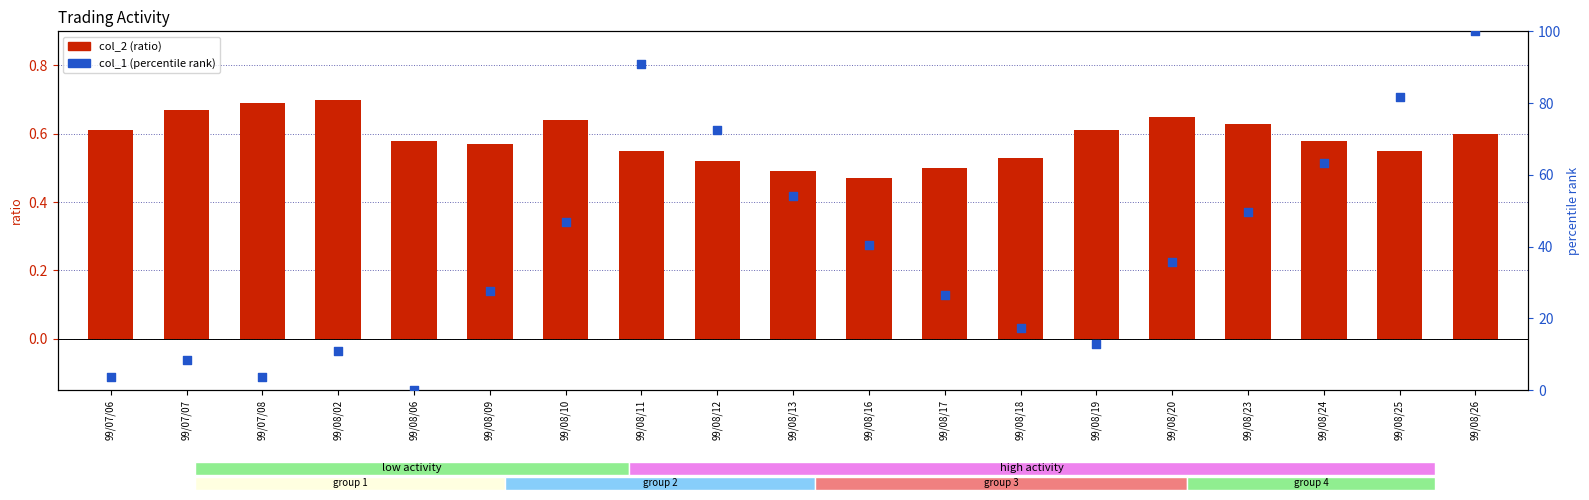

Is the value of col_1 (percentile rank) at 99/08/11 greater than the value of col_2 (ratio) at 99/08/23?

Yes